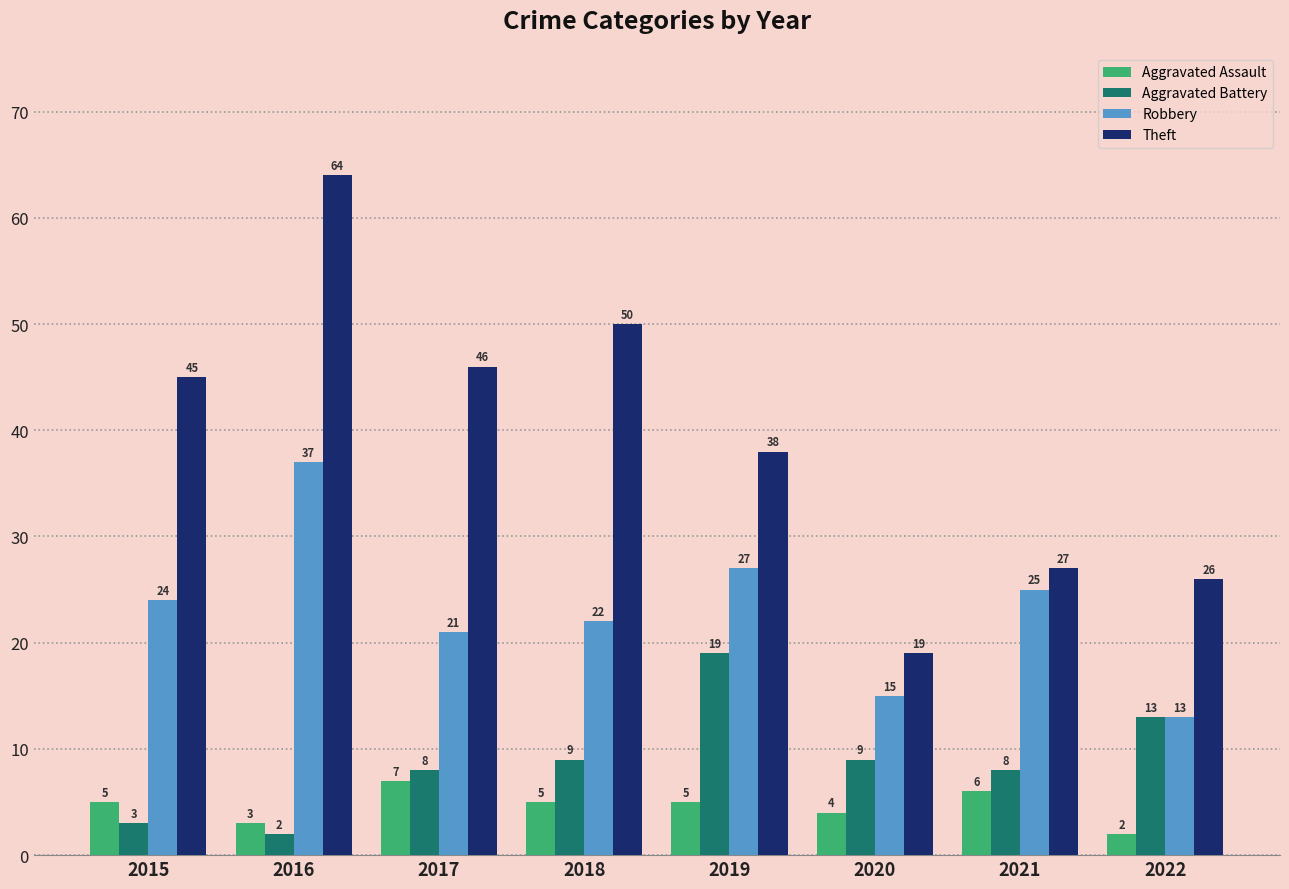

At which category is the sum across all series the highest?

2016